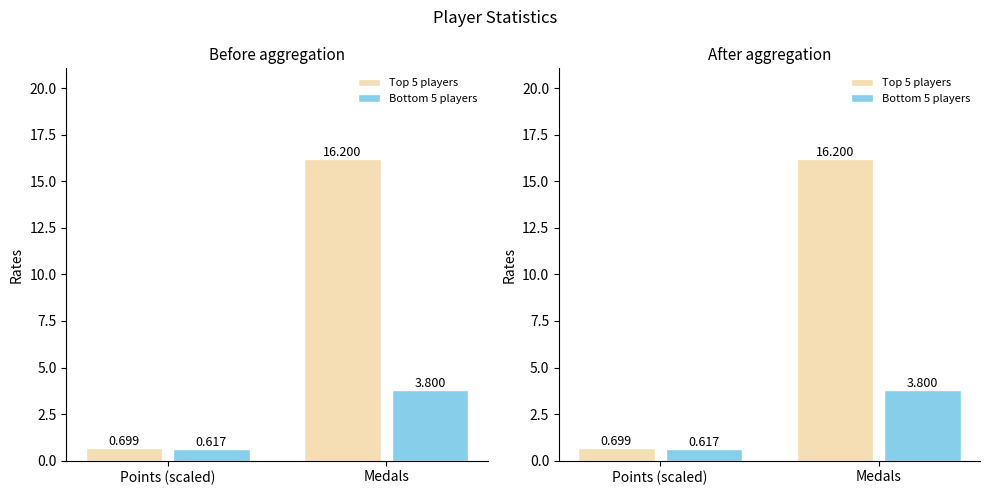

What are all the series names shown in the legend?

Top 5 players, Bottom 5 players